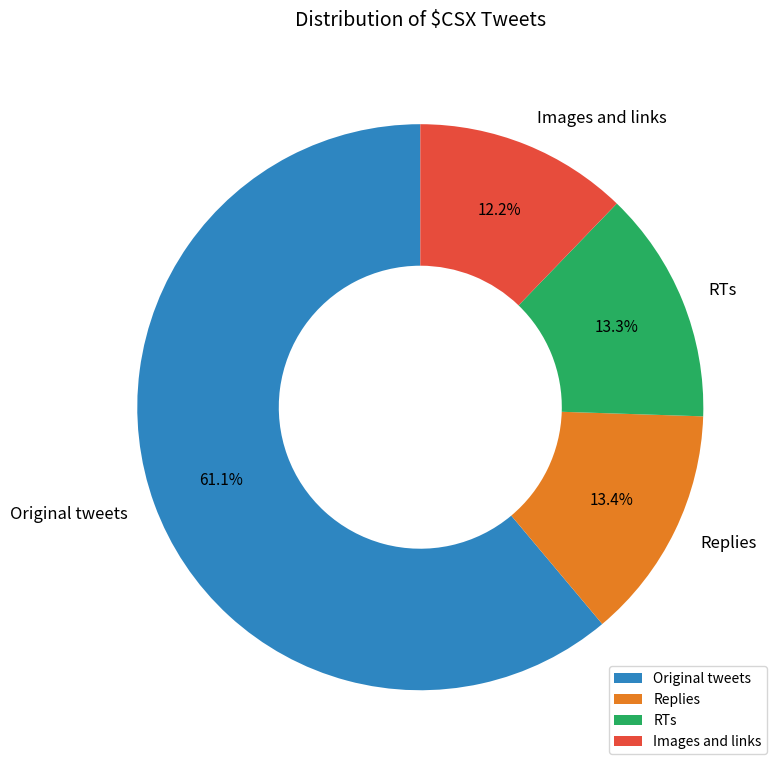

To the nearest percent, what percentage of the pie is Replies?

13%